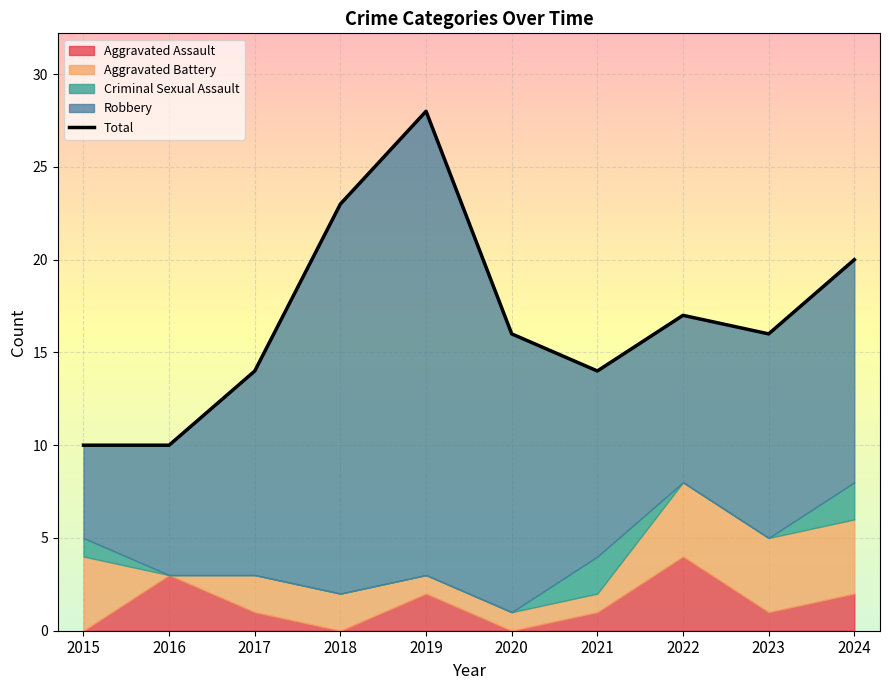

What is the average value?

17